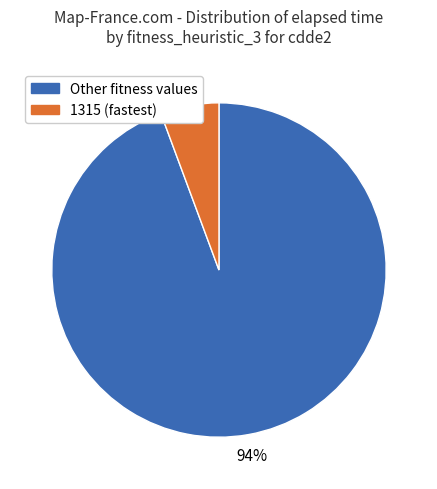

Count the number of slices in the pie.

2